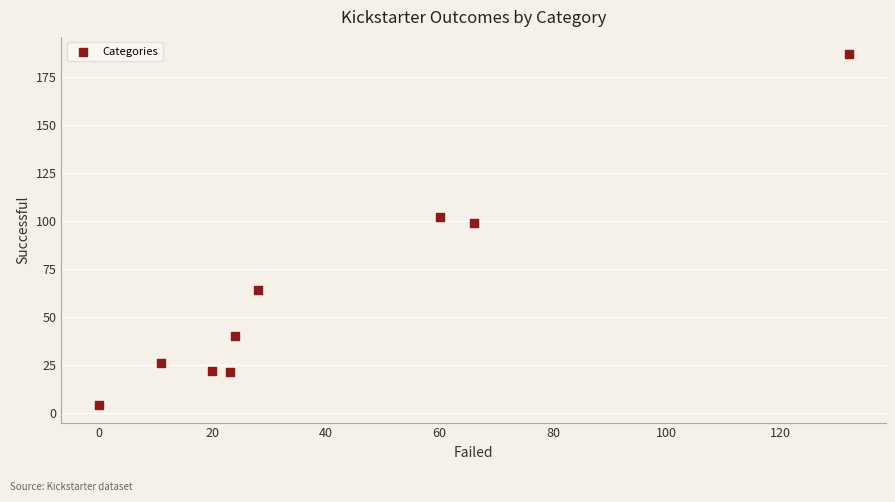

What is the range of X values (max minus min)?

132